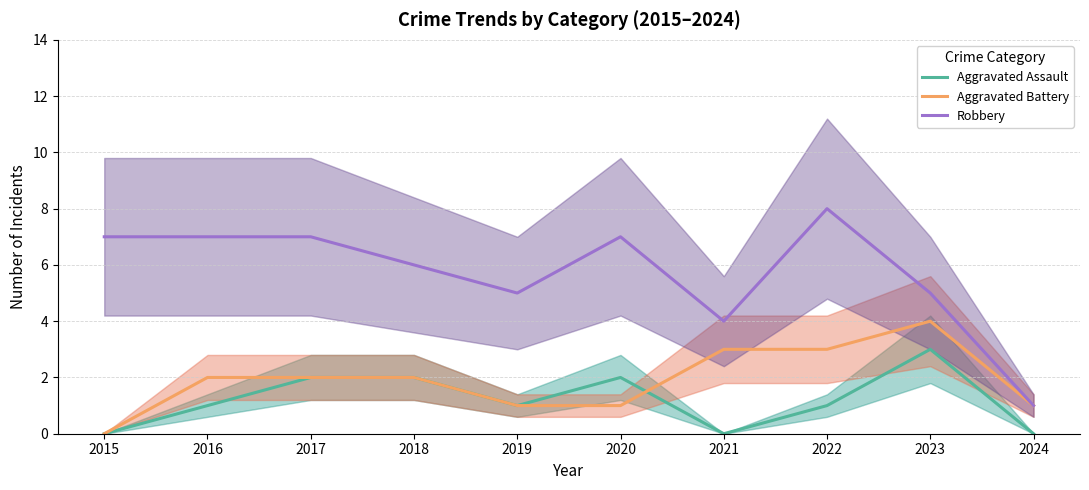

Does the chart have visible grid lines?

Yes